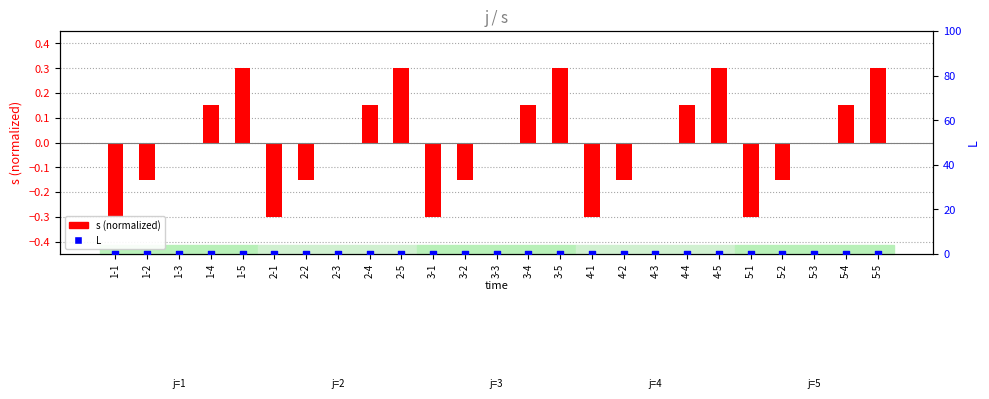

At which category is the sum across all series the highest?

1-5